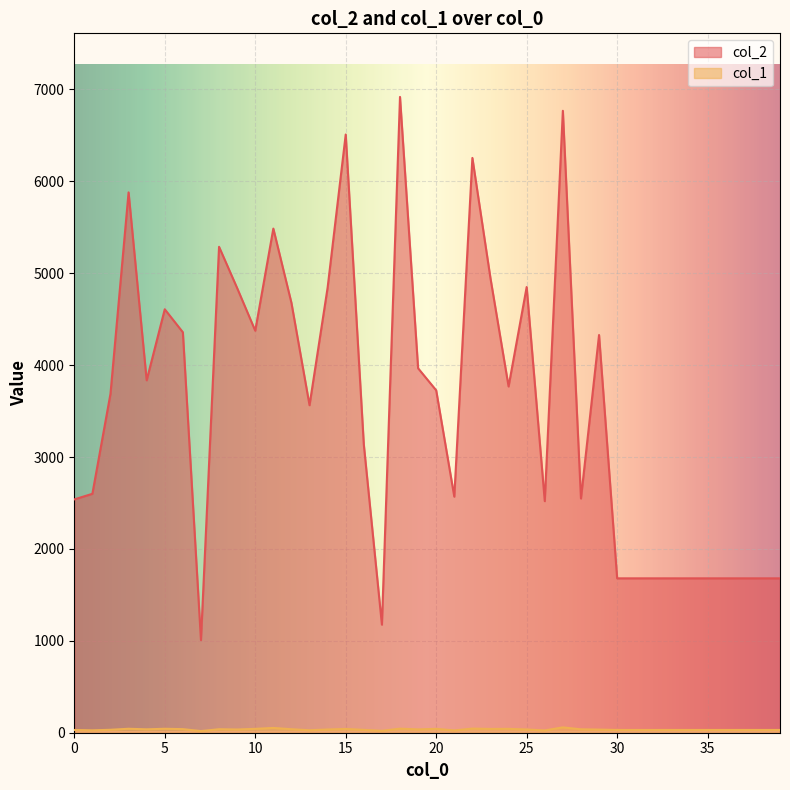

At which category is the sum across all series the highest?

18